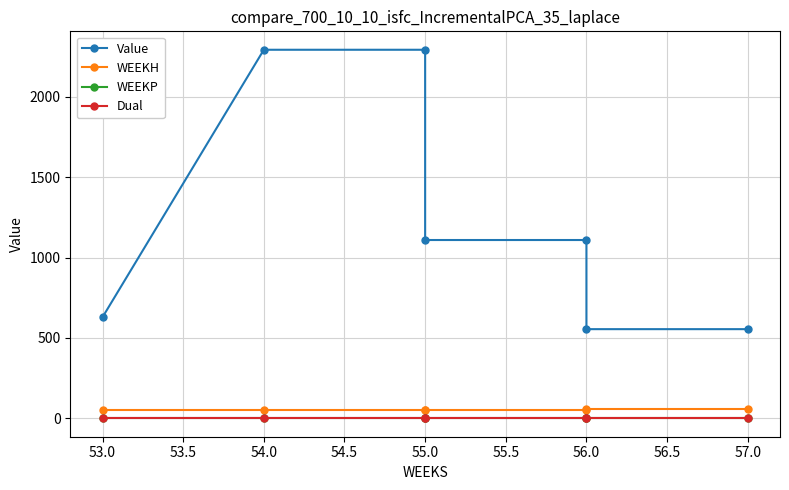

Which series has the widest spread of values?

Value